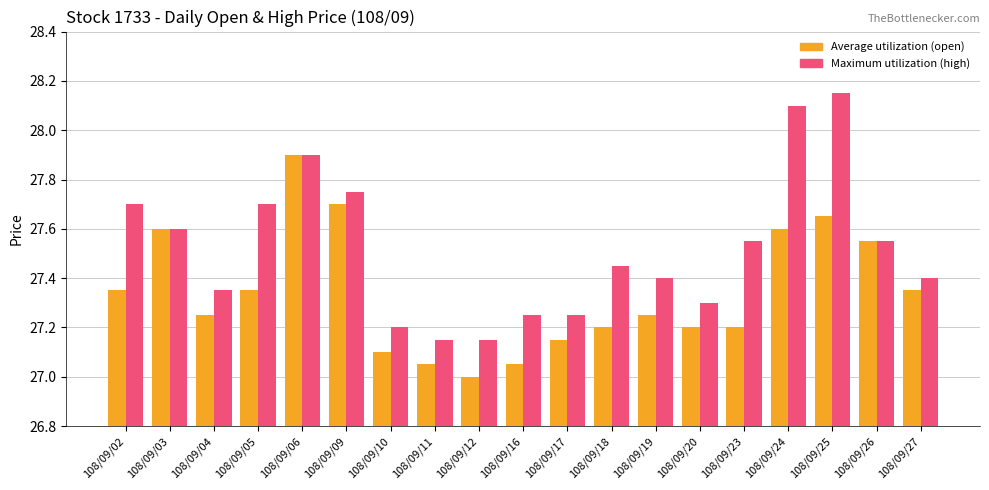

Rank the series by their average value, from highest to lowest.

Maximum utilization (high), Average utilization (open)